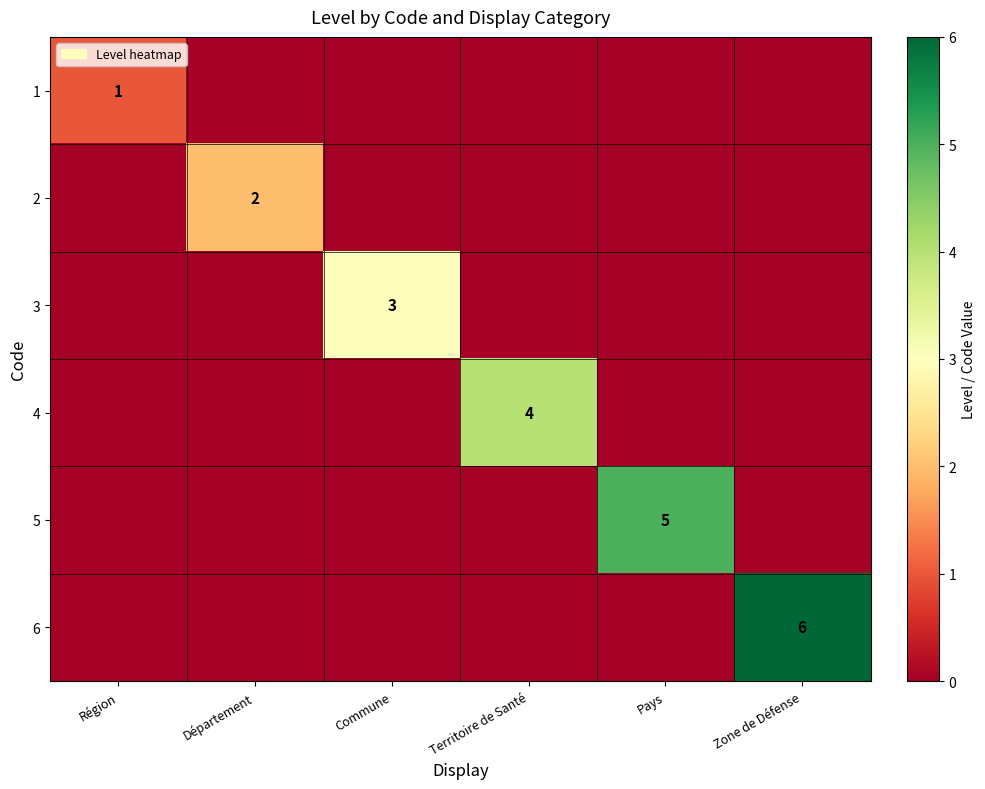

The value of 6 at Zone de Défense is 6. True or false?

True